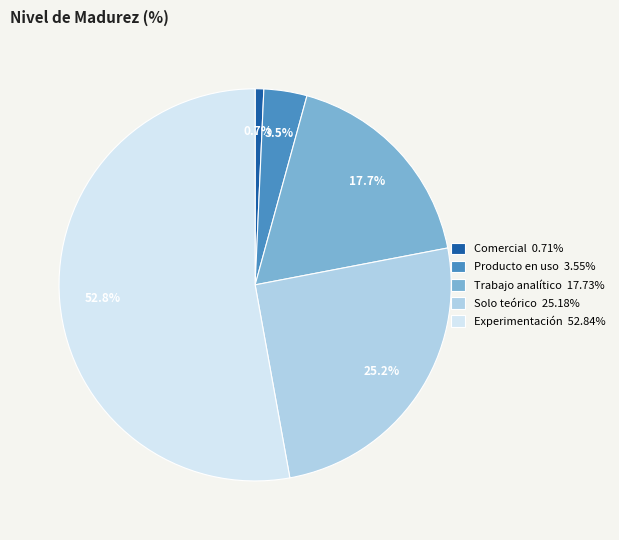

Approximately how many times larger is the value at Trabajo analítico compared to Experimentación?

0.3